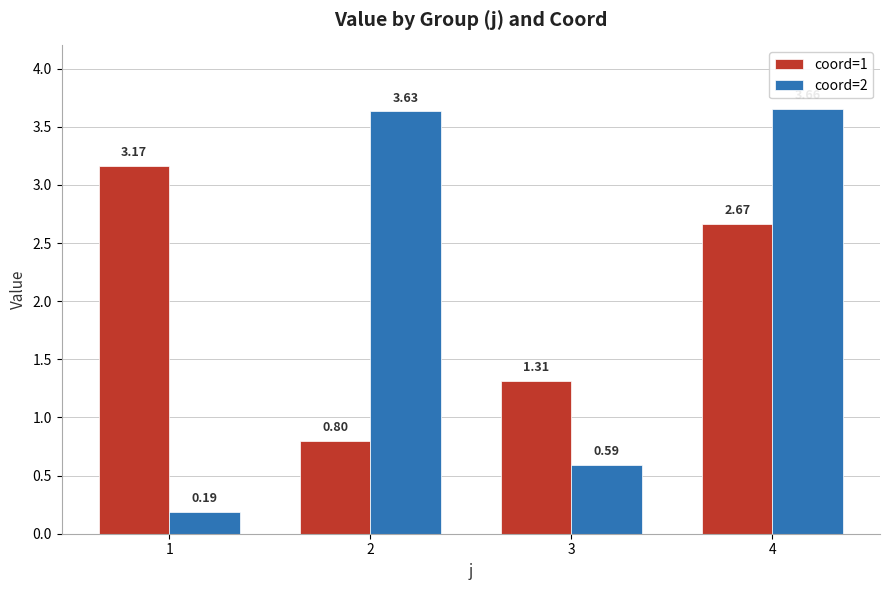

Rank the series by their maximum value, from lowest to highest.

coord=1, coord=2